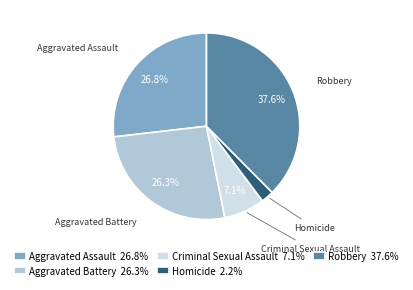

To the nearest percent, what is the combined percentage of Aggravated Assault and Aggravated Battery?

53%